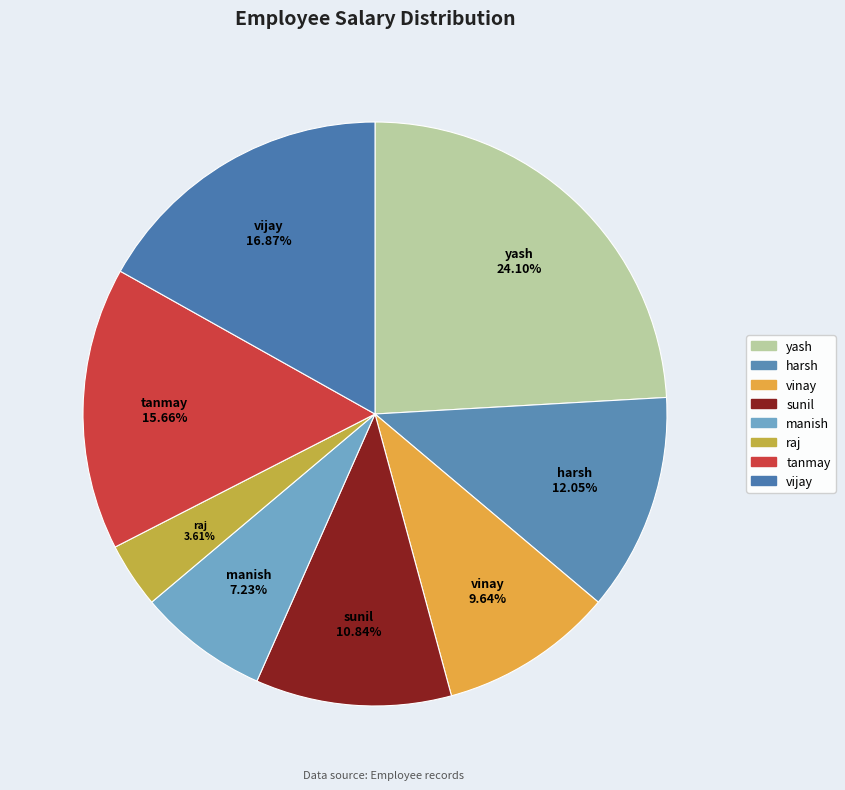

What percentage is the vinay slice, to the nearest percent?

10%